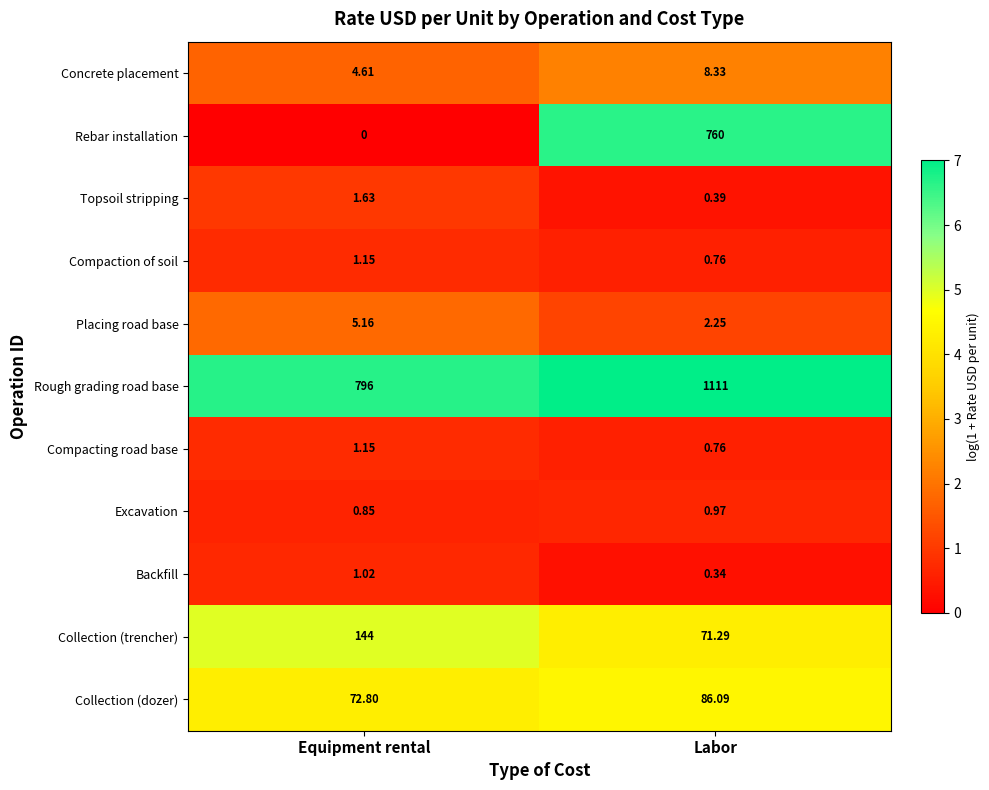

Rank the categories by Compaction of soil value from highest to lowest.

Equipment rental, Labor